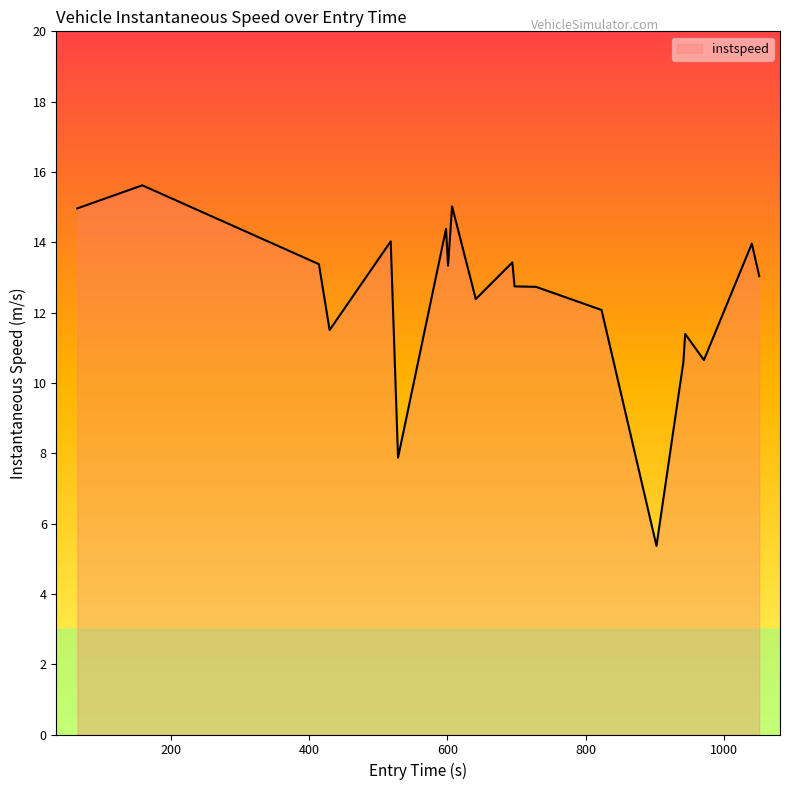

What is the difference between the maximum and minimum values?

10.3